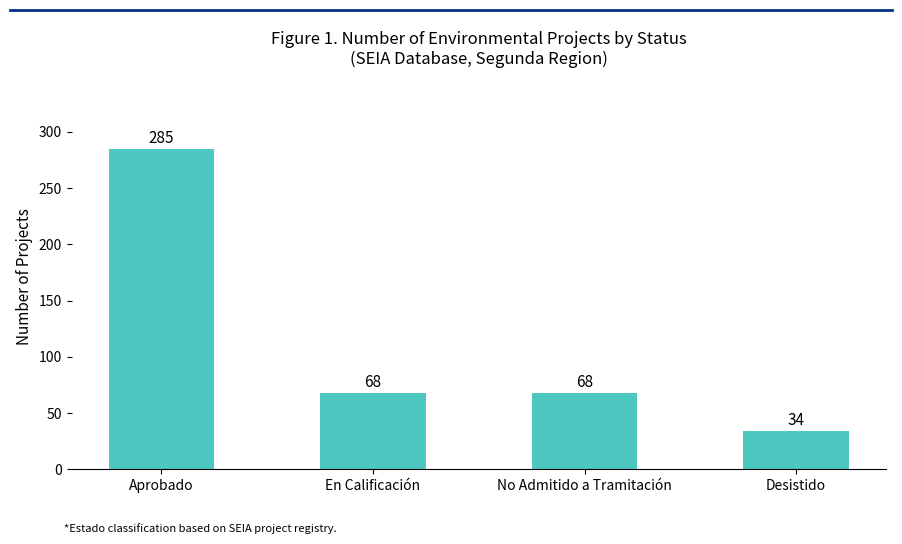

At which label does the data first exceed 68?

Aprobado